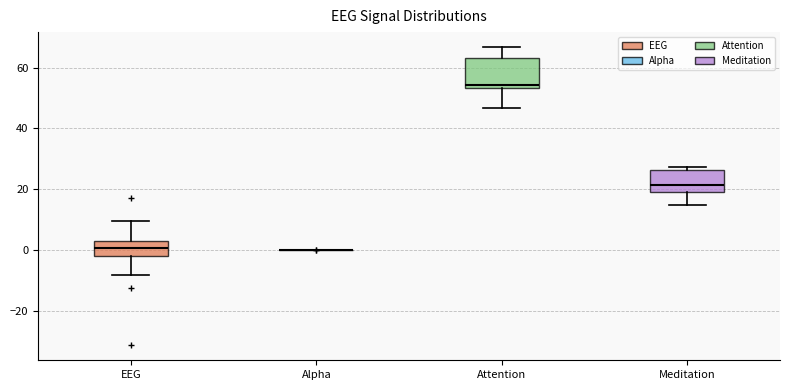

Reading left to right, read every box against the y-axis: the position of its median line, the range the box covers, and the ends of its whiskers. The values are not printed on the chart, so give them approximately, as read against the axis.

EEG: median 0, box -2 to 2, whiskers -8 to 10
Alpha: box collapsed to a line at 0, whiskers 0 to 0
Attention: median 54 (just above the box's lower edge), box 54 to 64, whiskers 46 to 66
Meditation: median 22, box 20 to 26, whiskers 14 to 28